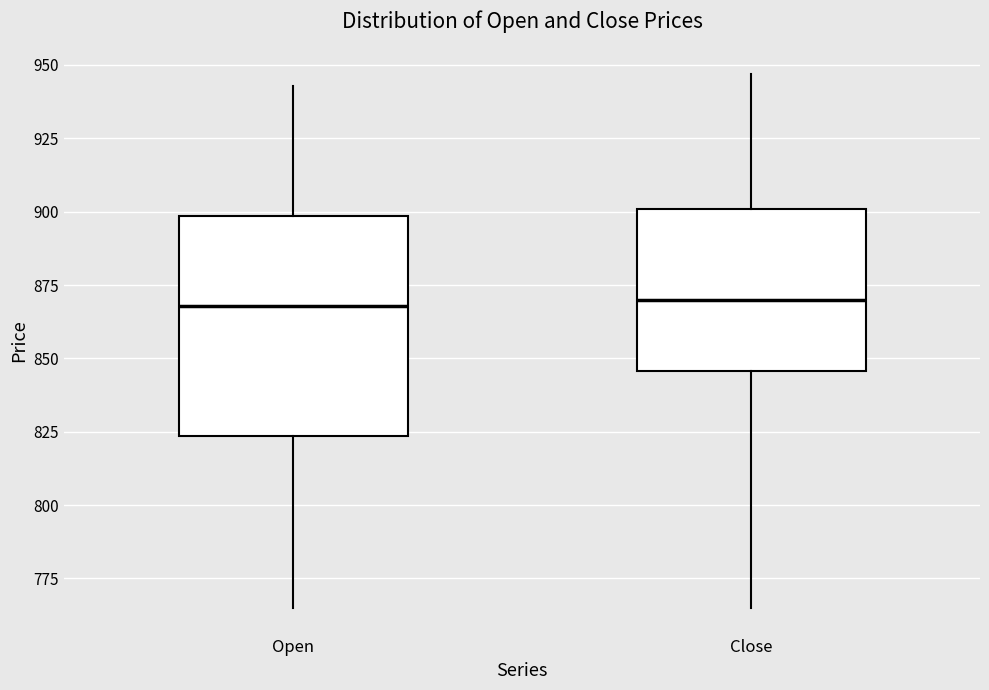

Reading left to right, read every box against the y-axis: the position of its median line, the range the box covers, and the ends of its whiskers. The values are not printed on the chart, so give them approximately, as read against the axis.

Open: median 870, box 825 to 900, whiskers 765 to 945
Close: median 870, box 845 to 900, whiskers 765 to 945